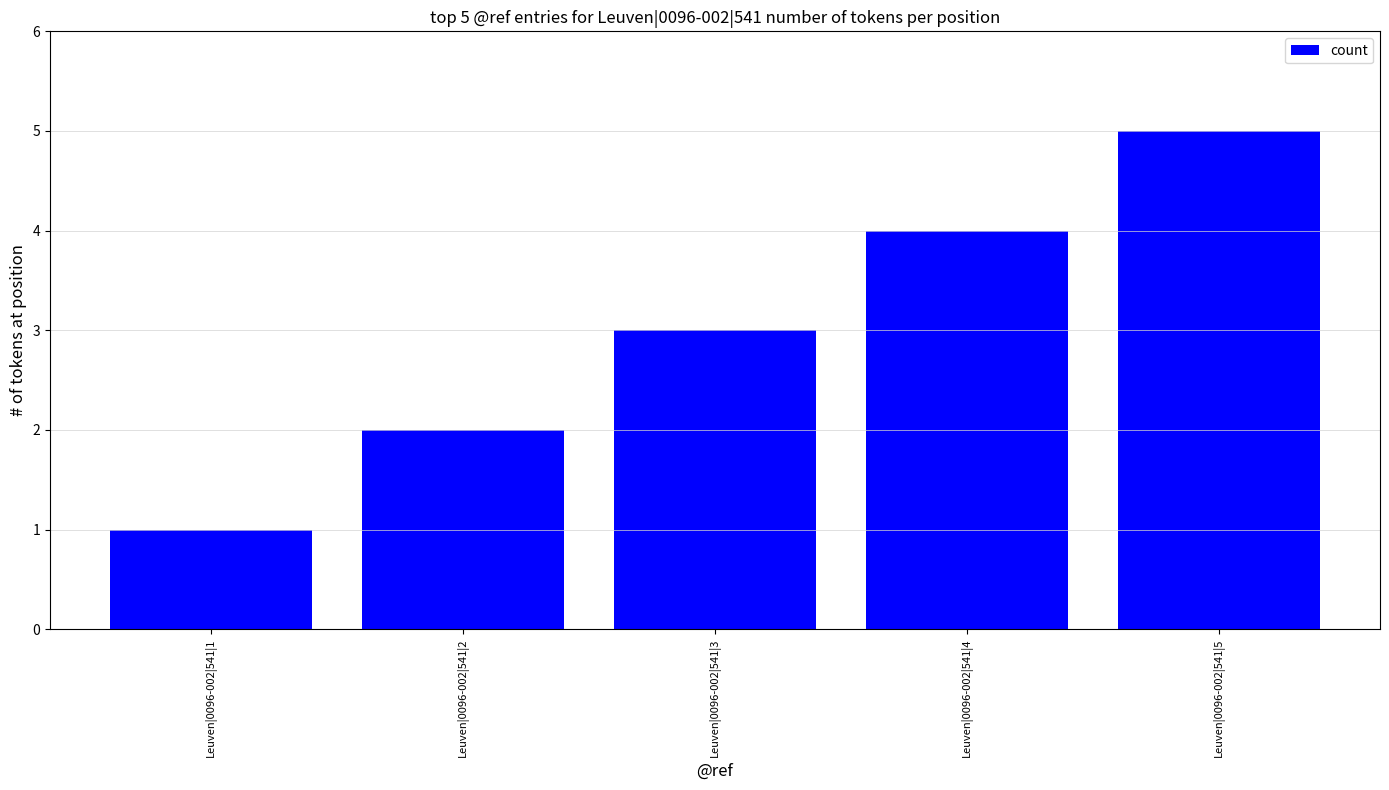

What is the value of the 3rd bar from the left?

3